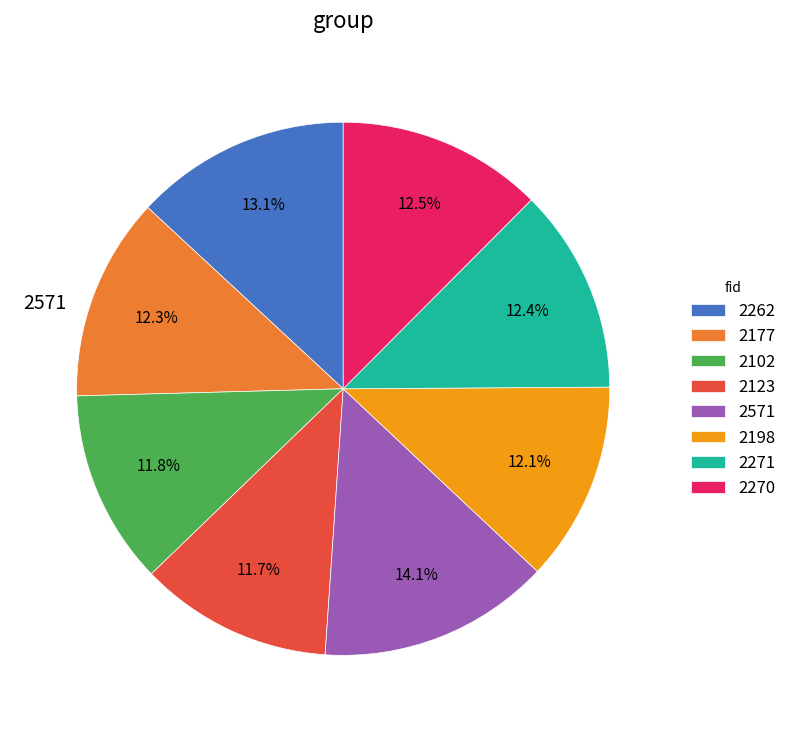

Does any single category account for the majority?

No